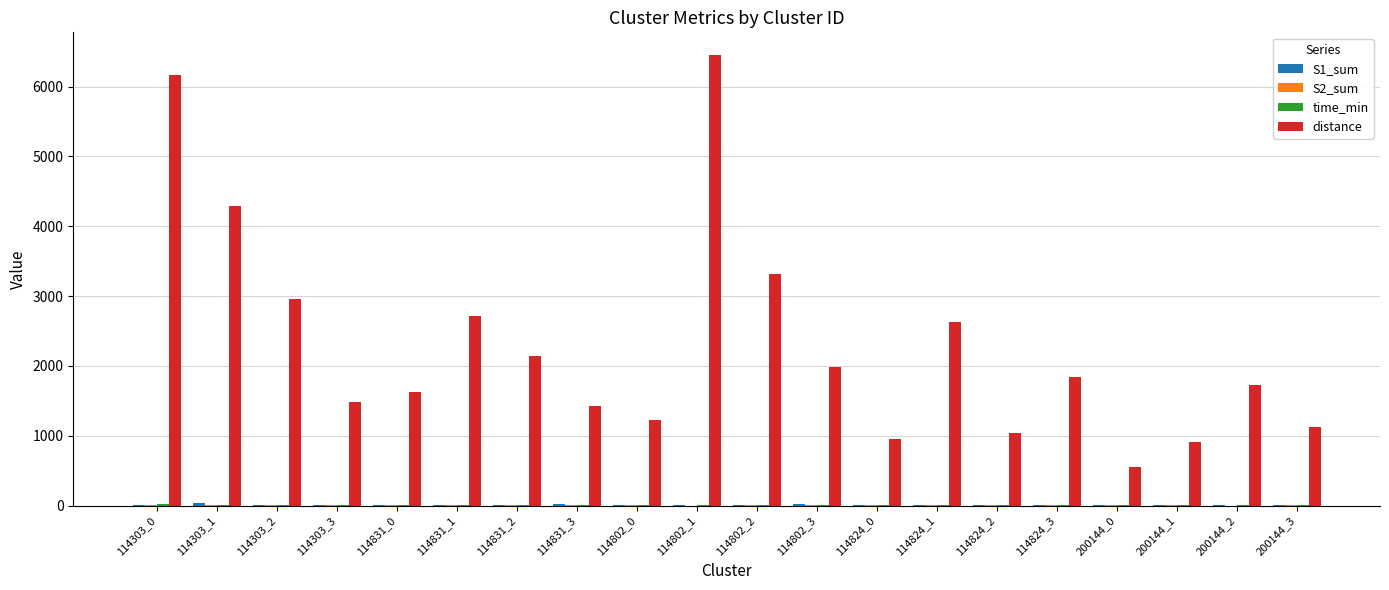

At which category does the chart reach its peak across all series?

114802_1